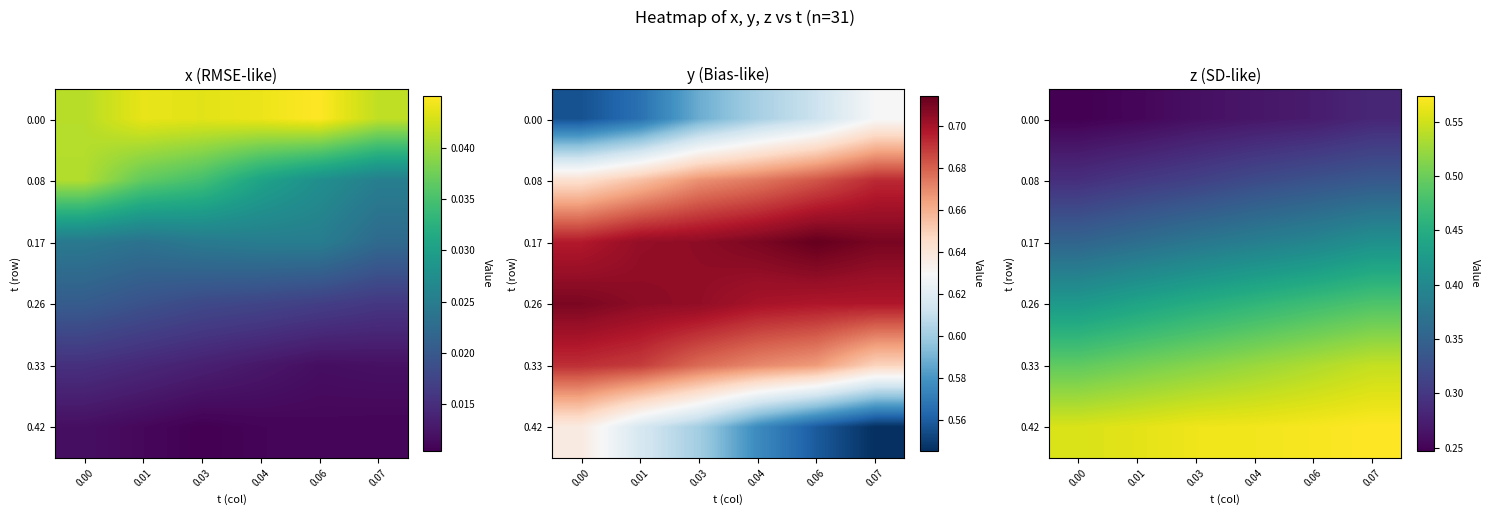

How many distinct data groups are displayed?

6